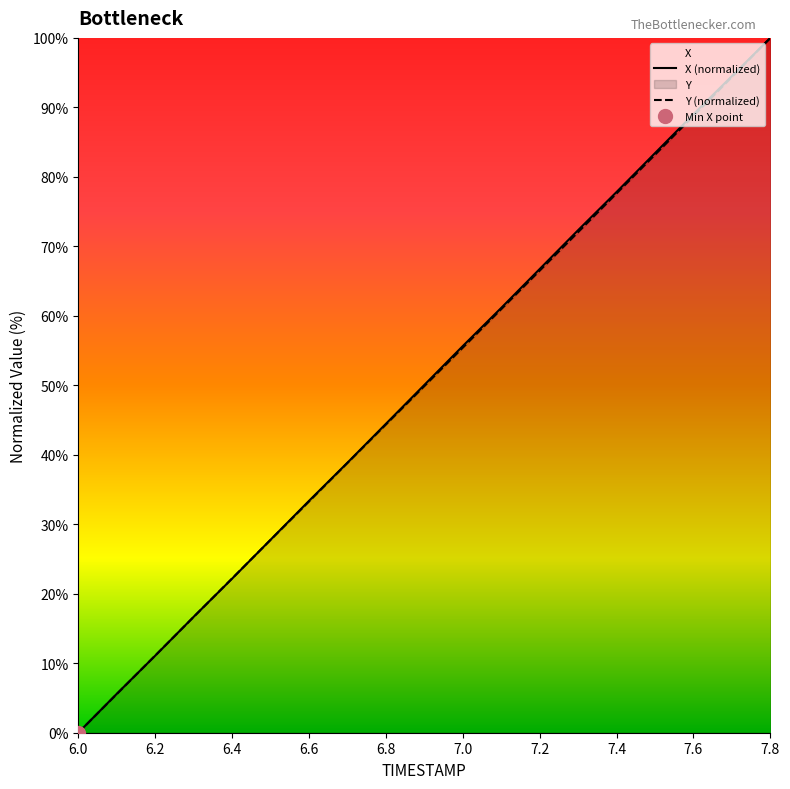

The value of X at 6.4 is 22.2. True or false?

True